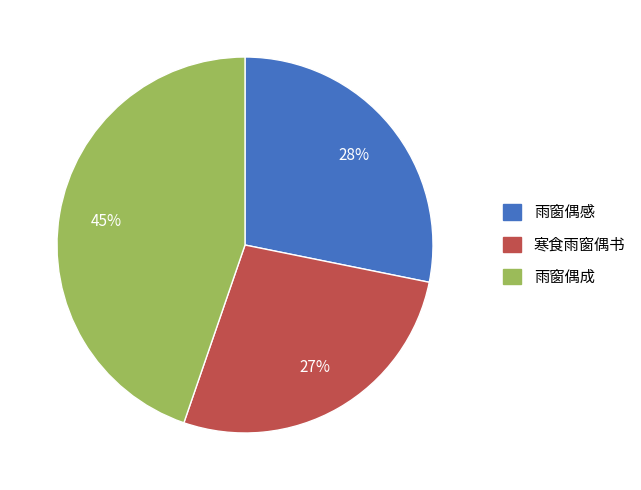

True or false: 寒食雨窗偶书 accounts for 33% of the total.

False